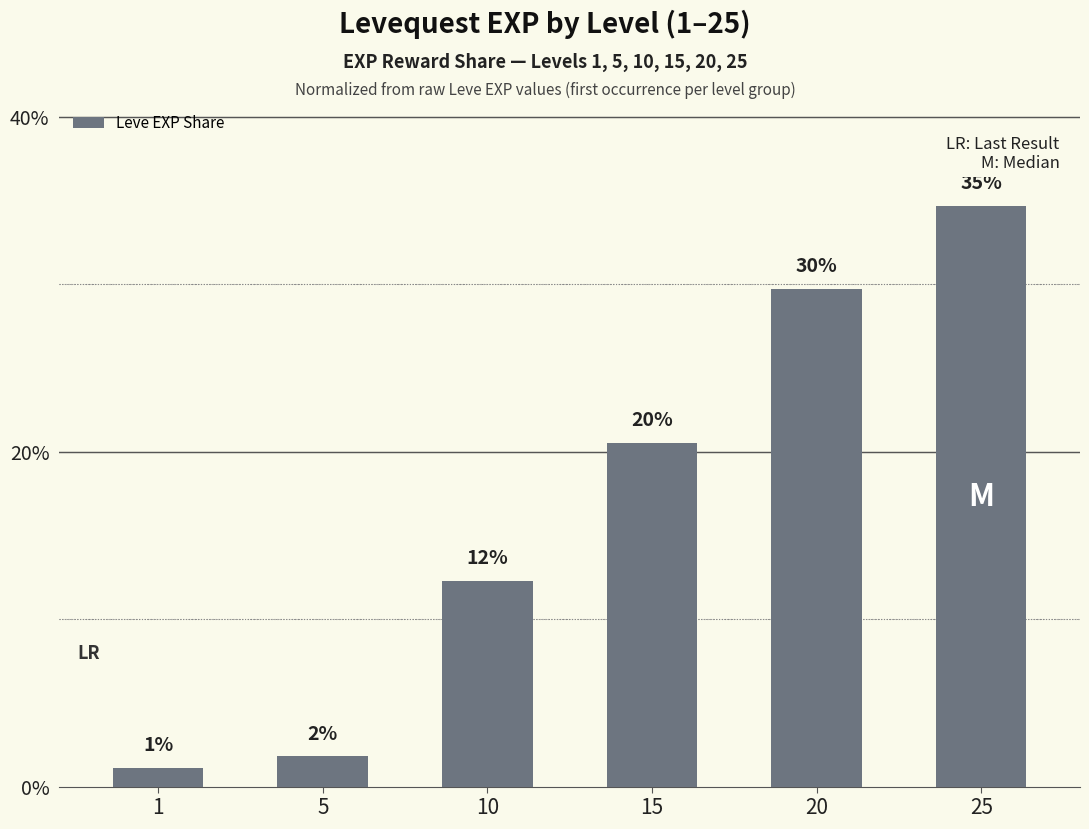

What is the value of the 3rd bar from the left?

12.3